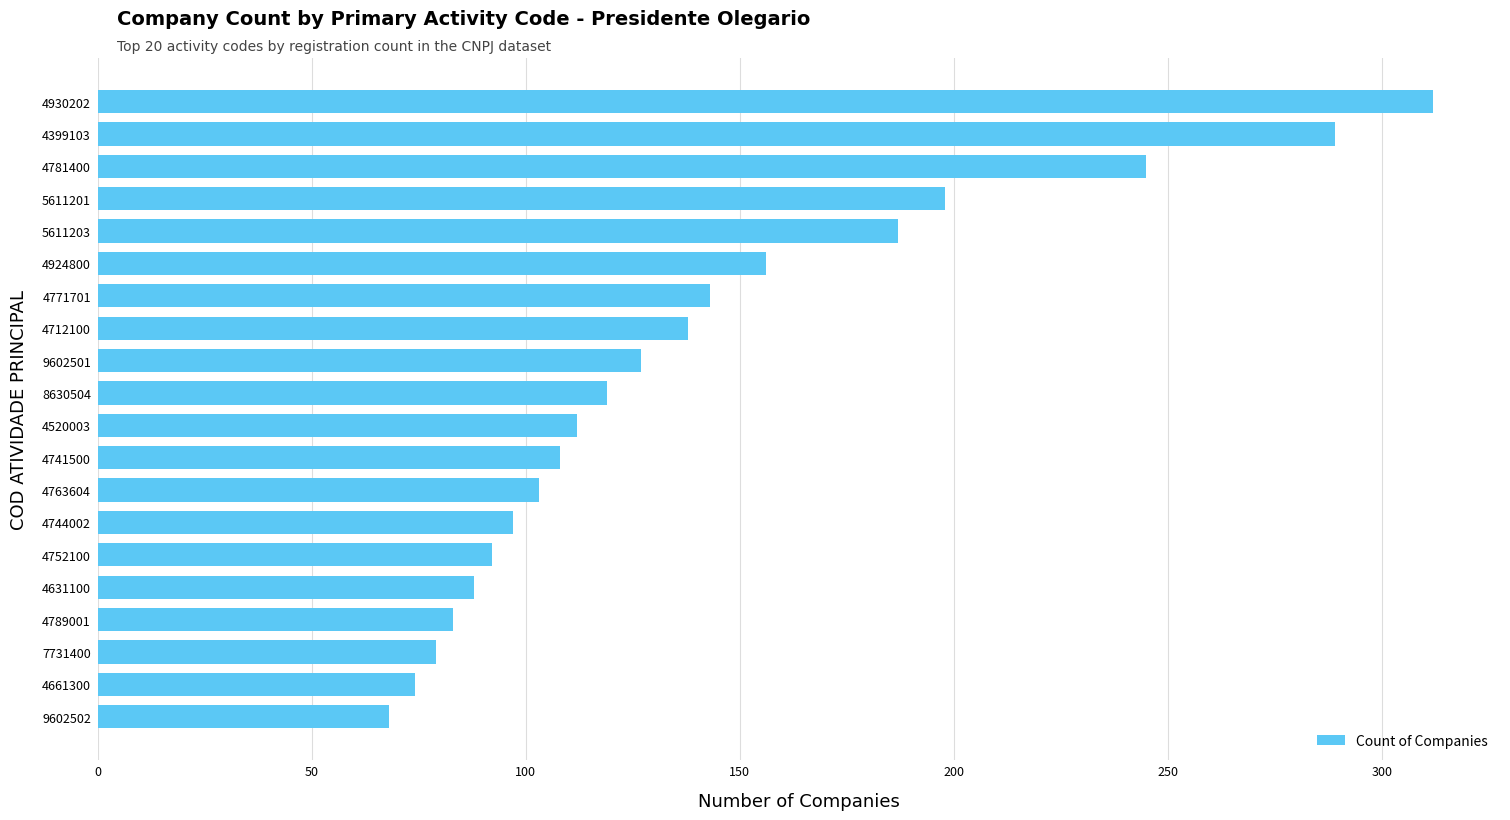

True or false: the data shows 108 at 5611201.

False